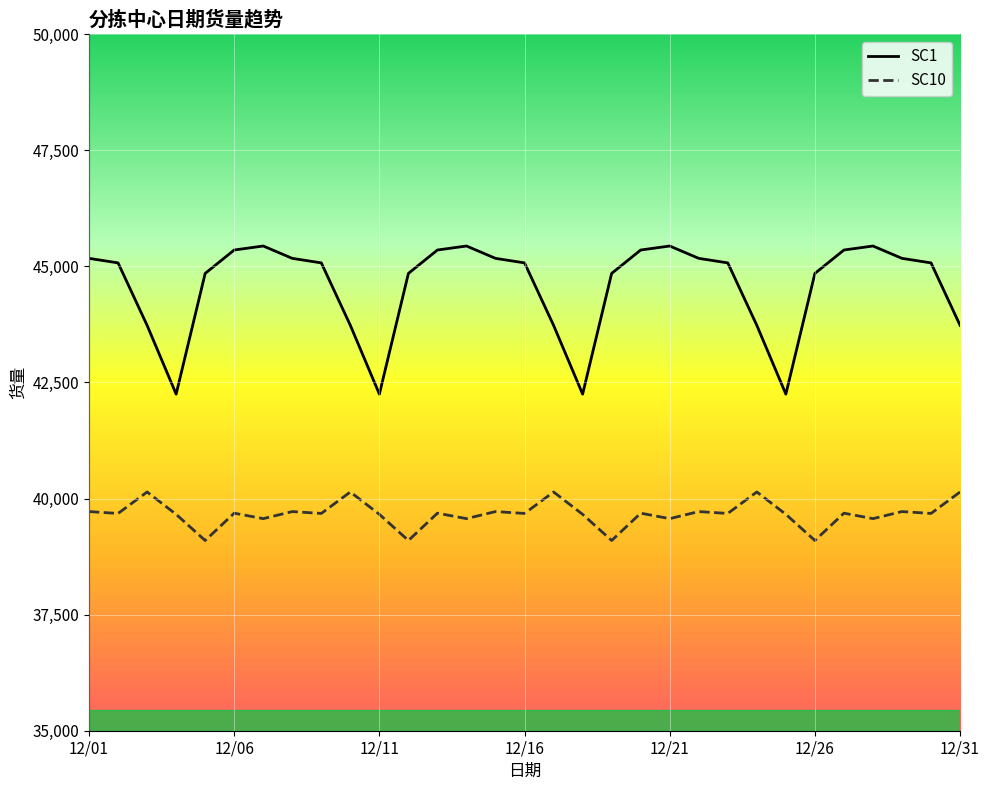

True or false: SC1 and SC10 cross at least once.

False